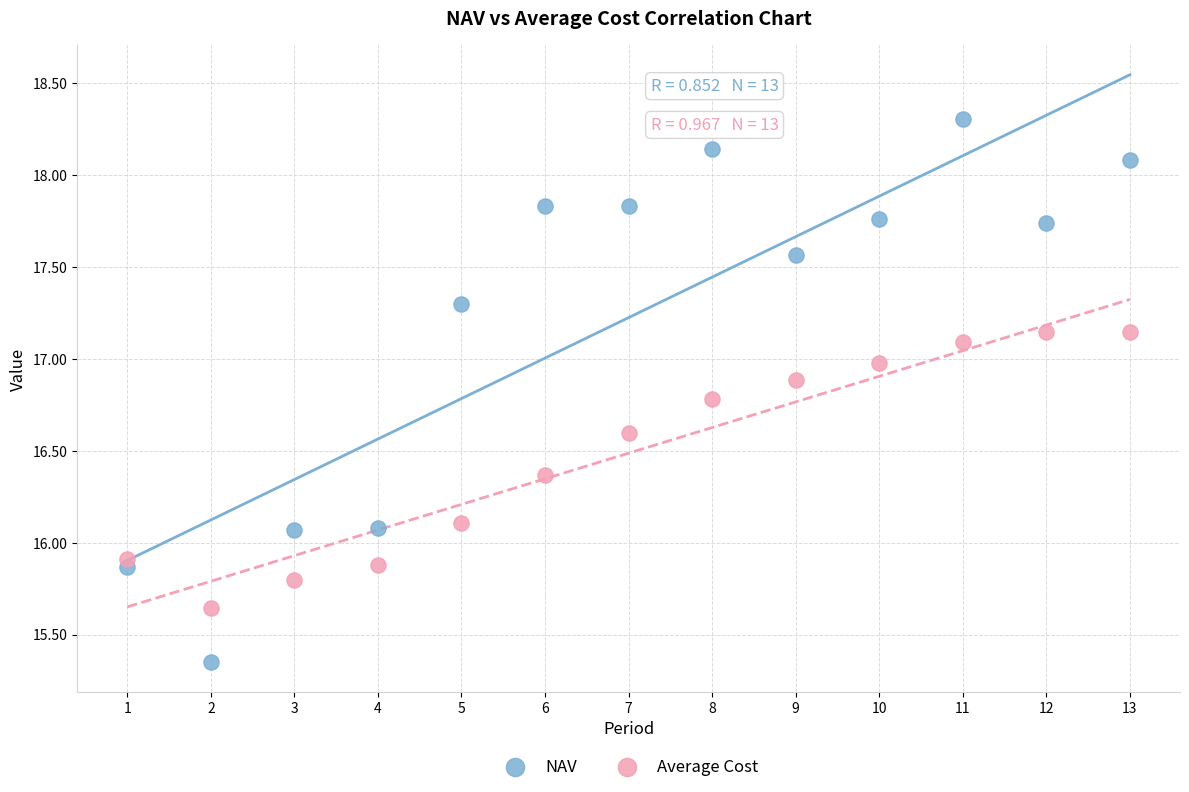

Which series reaches the minimum Y coordinate?

NAV